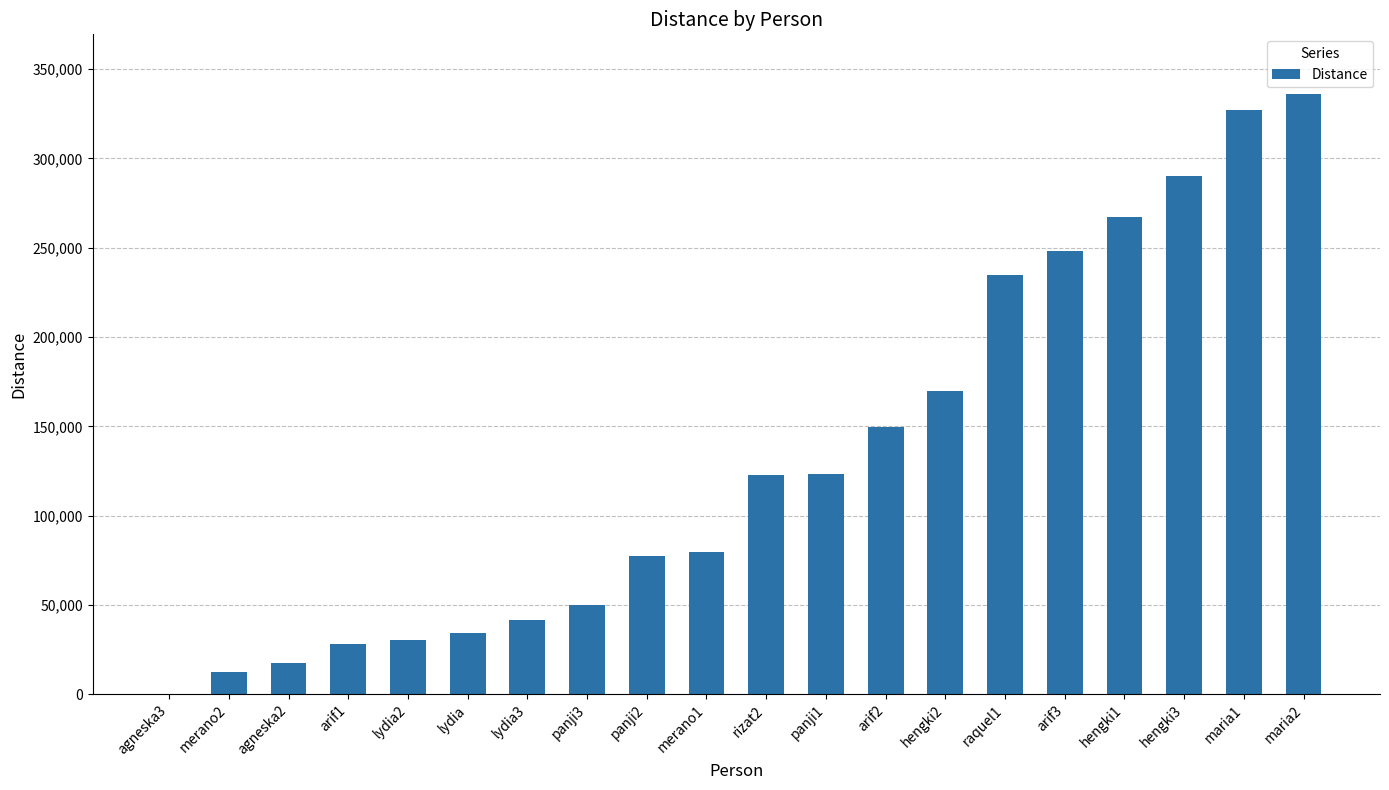

Which label corresponds to the largest value in the chart?

maria2